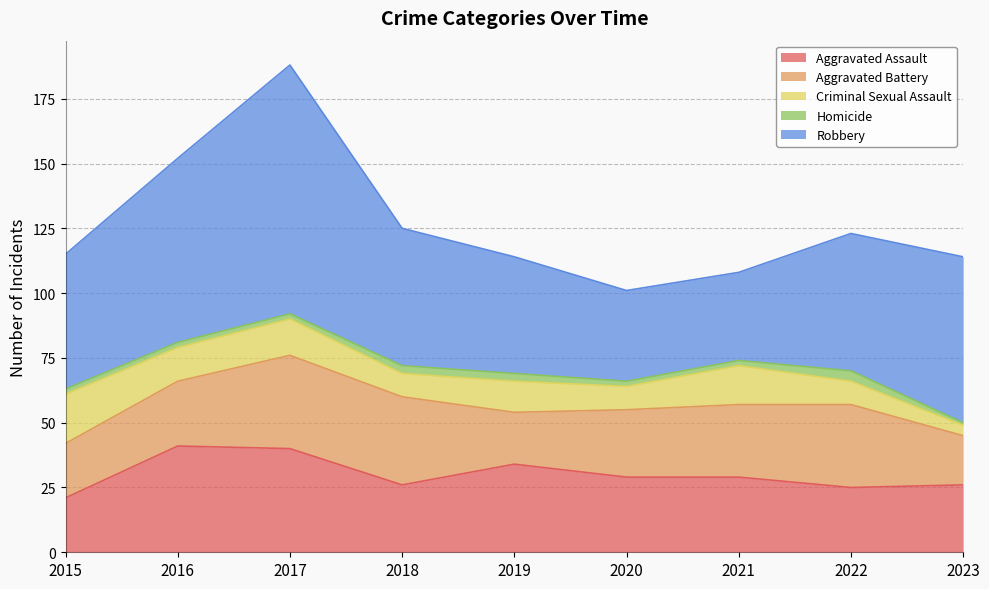

How many series are shown in this chart?

5